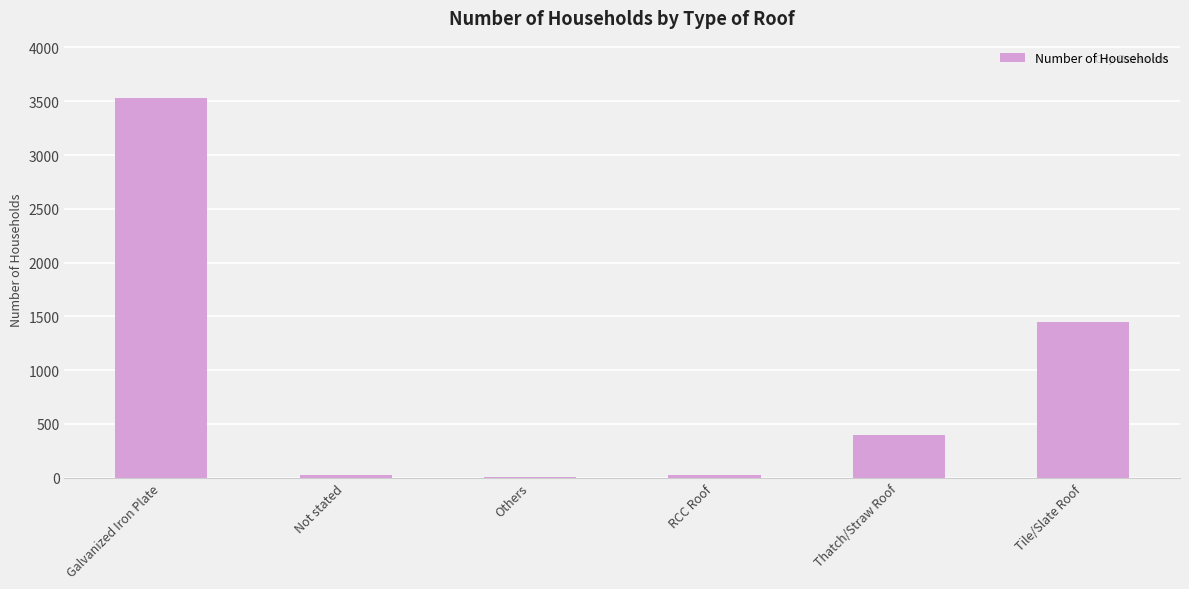

What is the change in value from Galvanized Iron Plate to Thatch/Straw Roof?

-3134